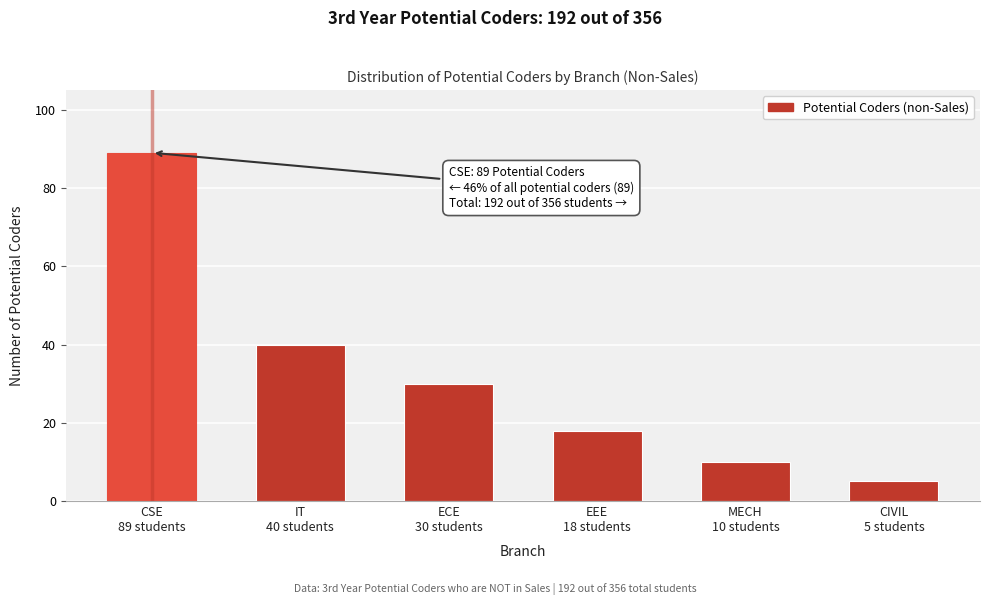

Reading left to right, what are all the values shown in this chart?

89	40	30	18	10	5